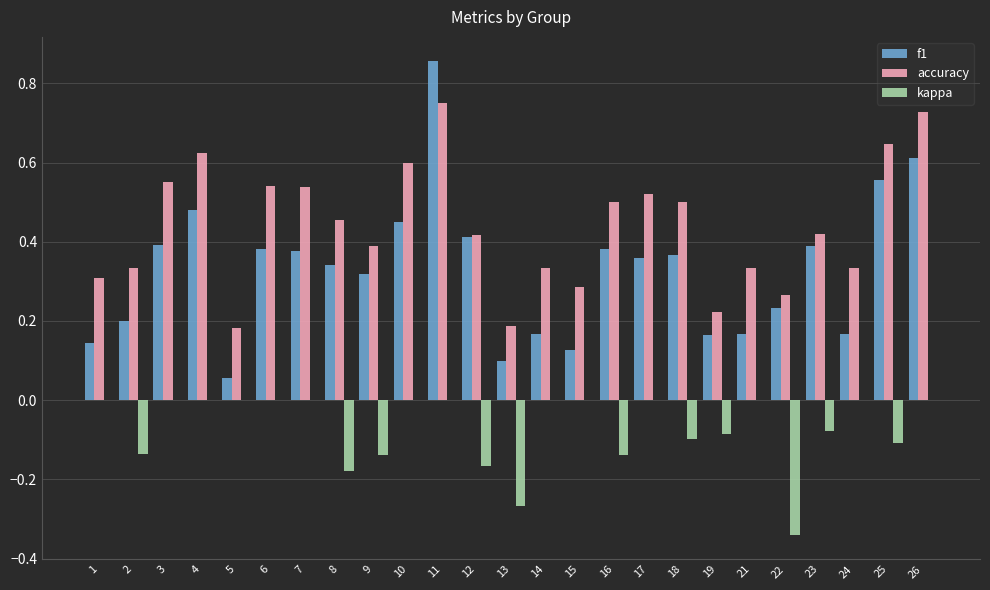

At which category does the chart reach its peak across all series?

11